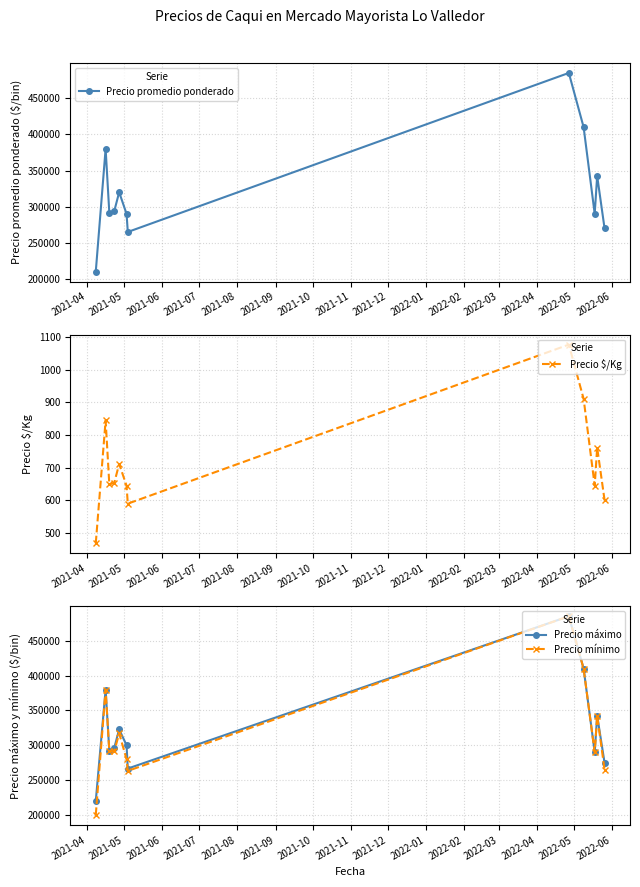

True or false: Precio máximo has more than 2 points higher than both neighbors.

True